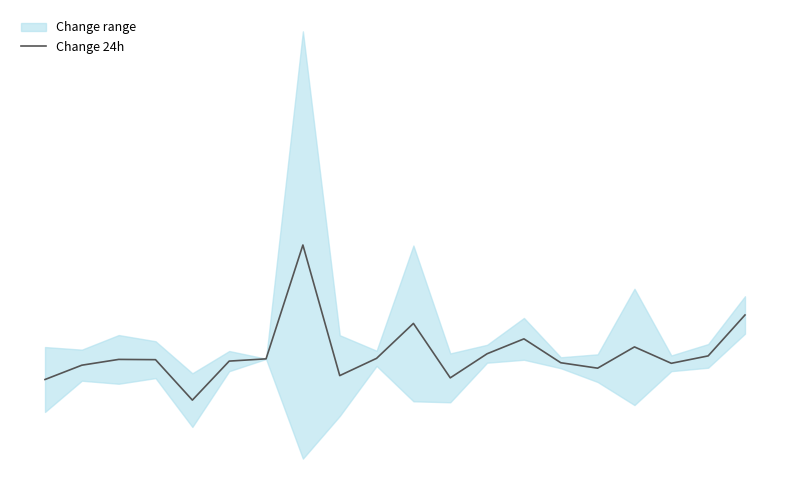

Rank the categories by value from lowest to highest.

4, 0, 11, 8, 15, 1, 17, 14, 5, 3, 2, 6, 9, 18, 12, 16, 13, 10, 19, 7